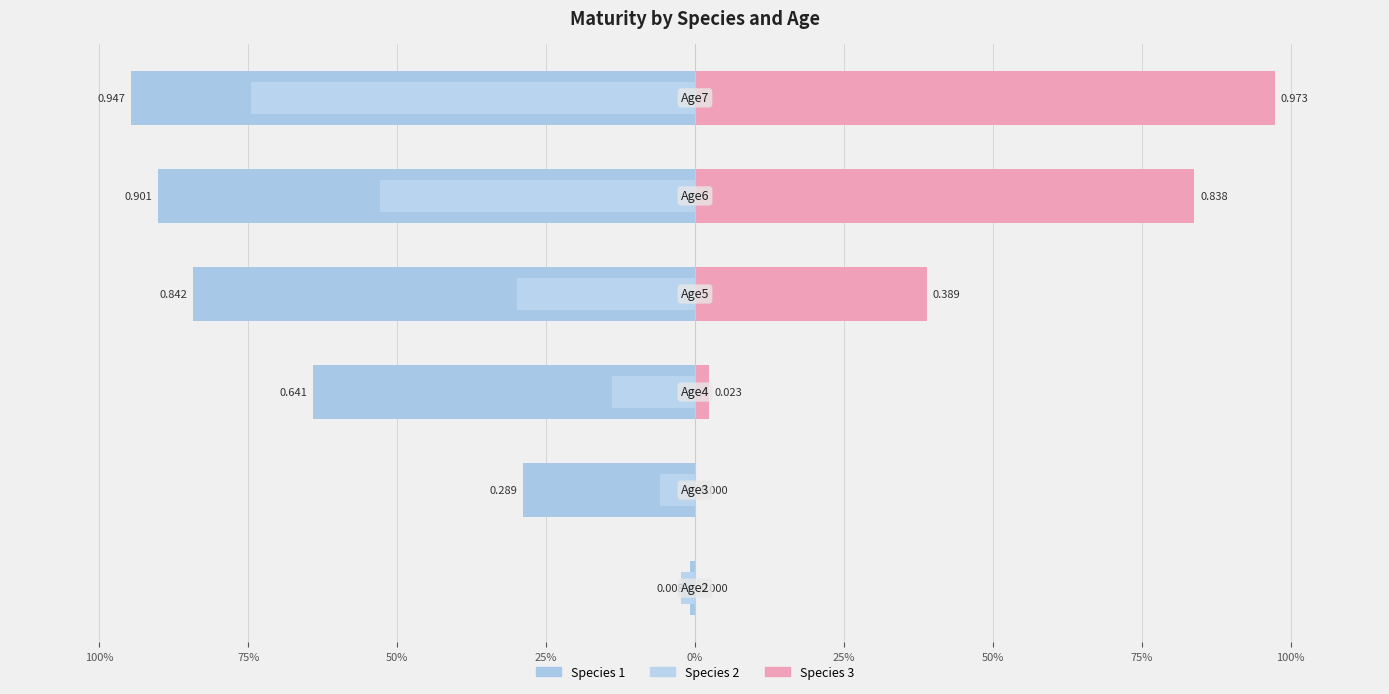

Reading left to right, list all the values displayed in this chart.

Age2: Species 1=0.0	Species 2=0.0	Species 3=0.0
Age3: Species 1=0.3	Species 2=0.1	Species 3=0.0
Age4: Species 1=0.6	Species 2=0.1	Species 3=0.0
Age5: Species 1=0.8	Species 2=0.3	Species 3=0.4
Age6: Species 1=0.9	Species 2=0.5	Species 3=0.8
Age7: Species 1=0.9	Species 2=0.7	Species 3=1.0